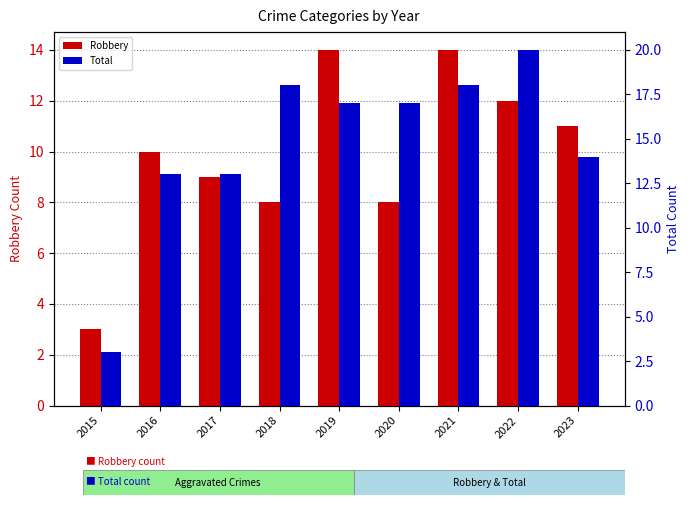

How many data points in Robbery are less than 10?

4